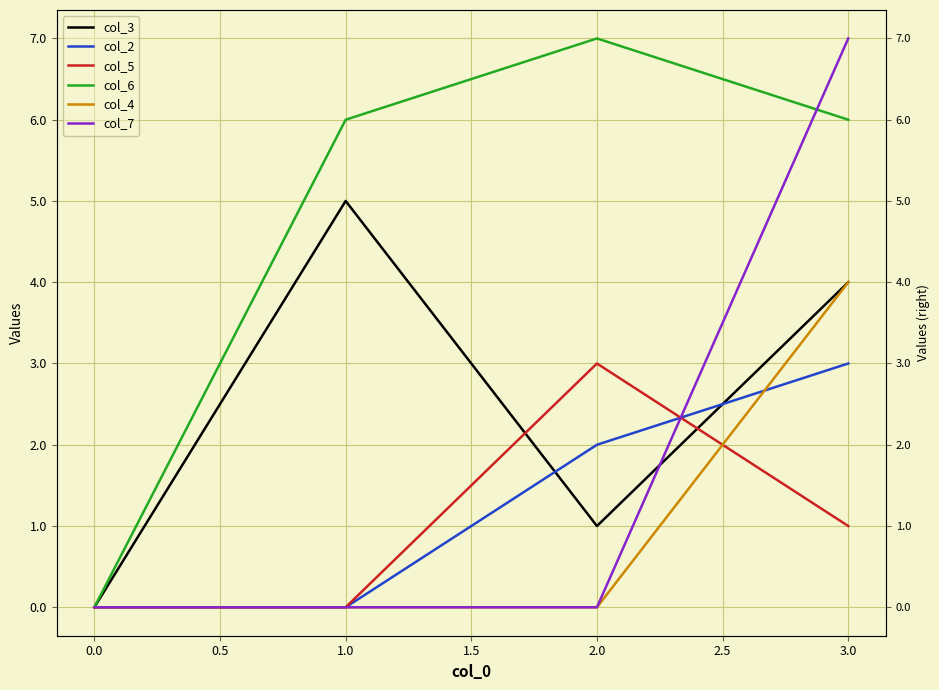

Count the number of data series in this chart.

6